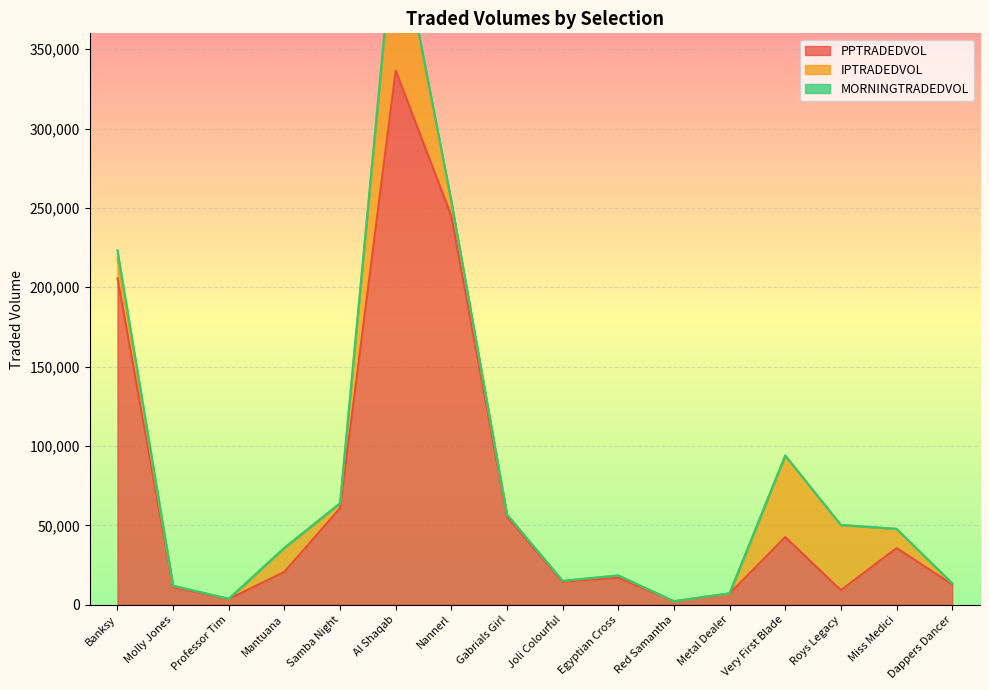

Which series has the largest total across all categories?

PPTRADEDVOL